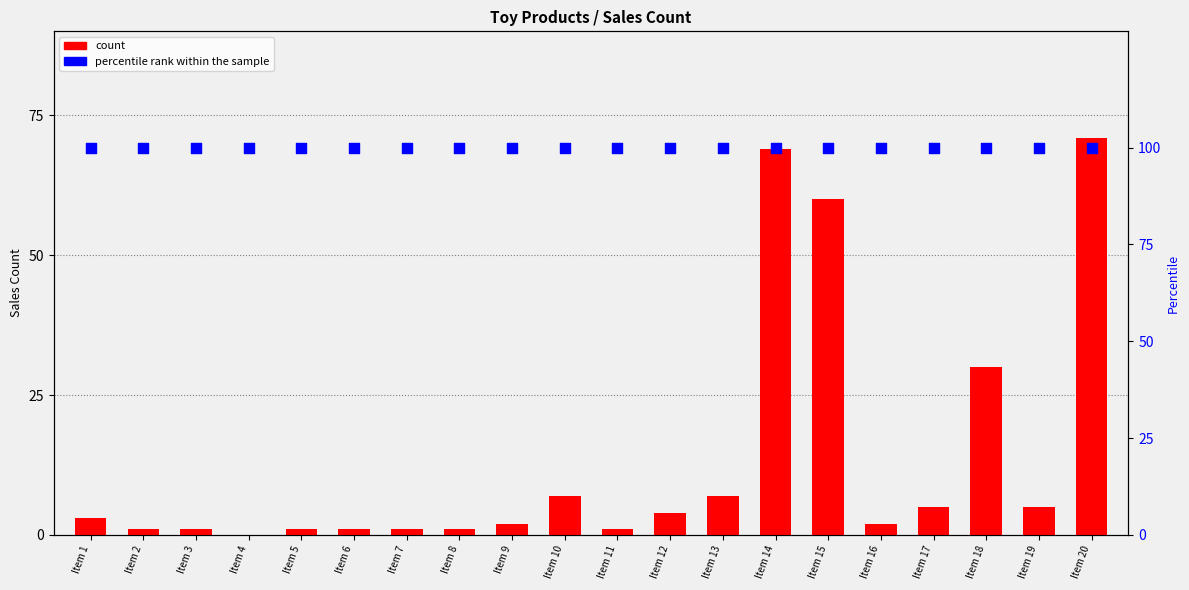

At which category is the sum across all series the highest?

Item 20